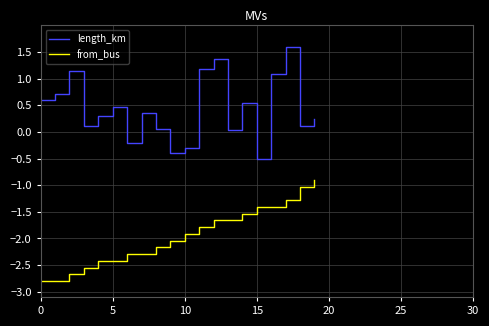

What is the average value of the length_km series?

0.4